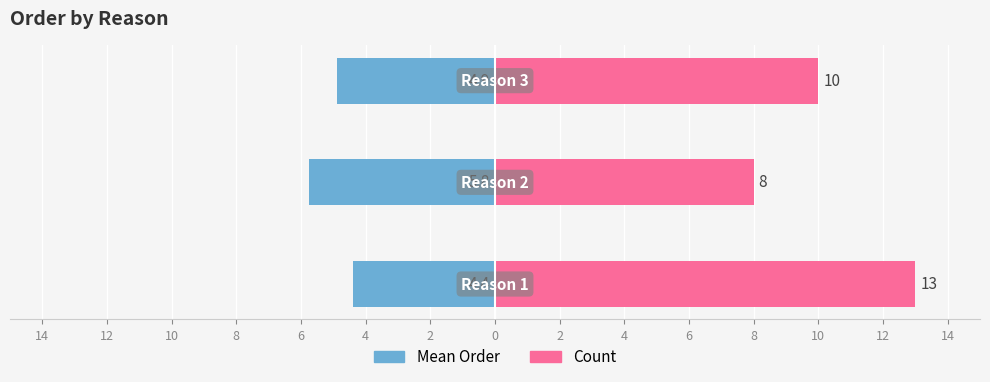

Rank the series at 14 from lowest to highest value.

Mean Order, Count